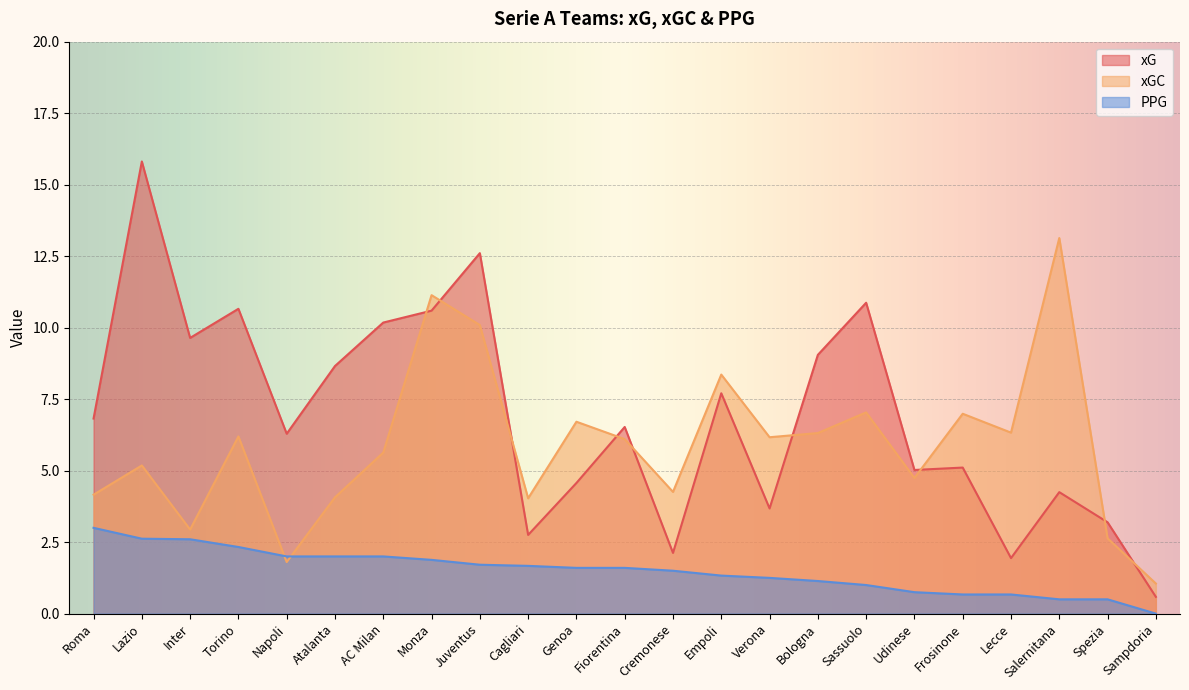

Count the number of data series in this chart.

3